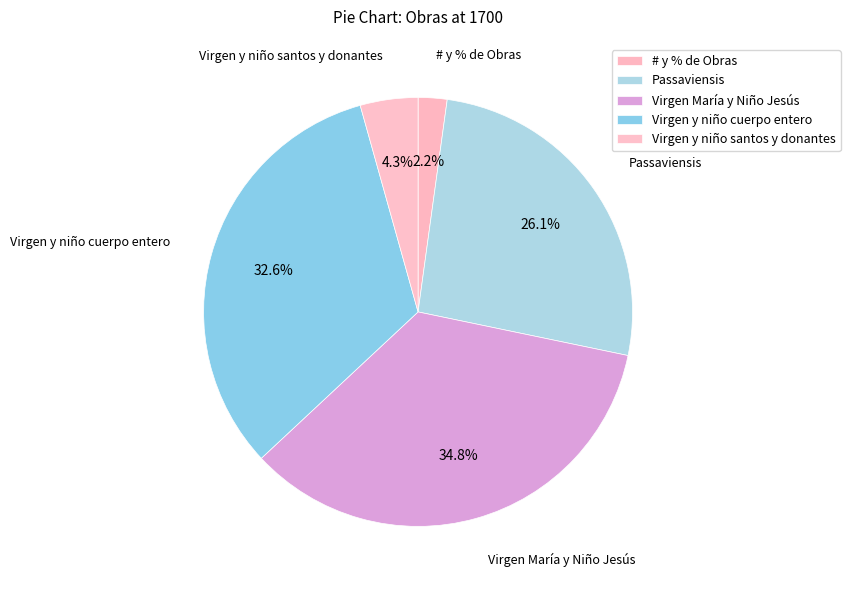

What percentage is NOT represented by Virgen y niño cuerpo entero?

67.4%